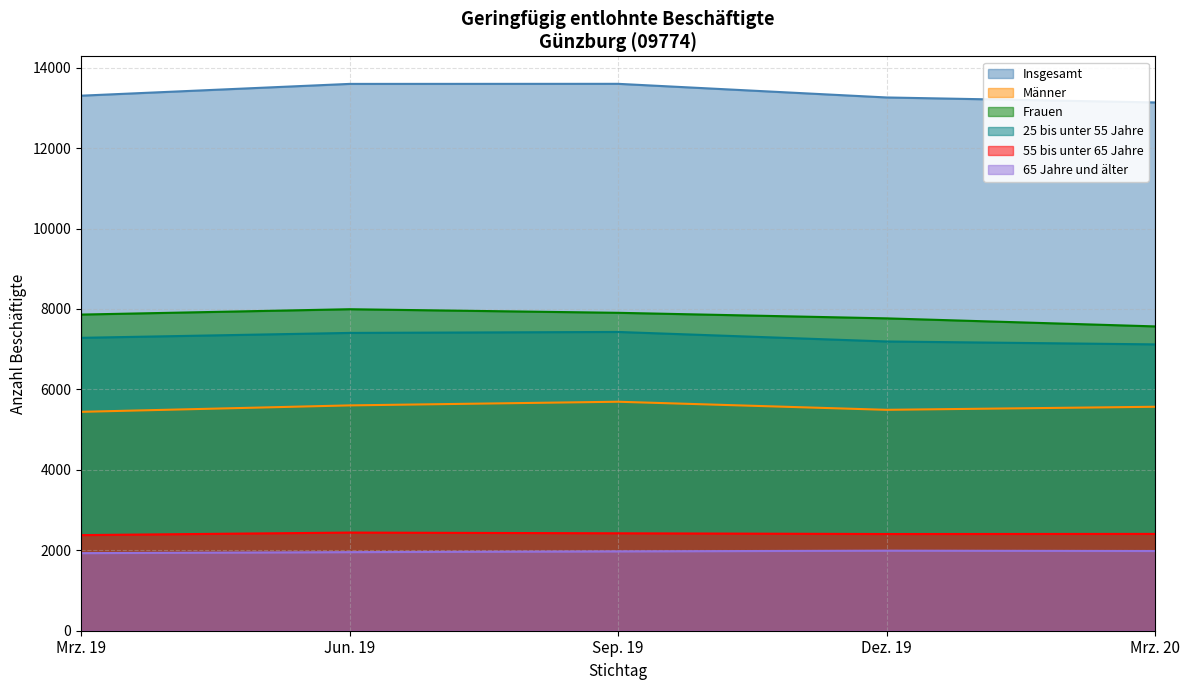

At which category is the sum across all series the highest?

Sep. 19